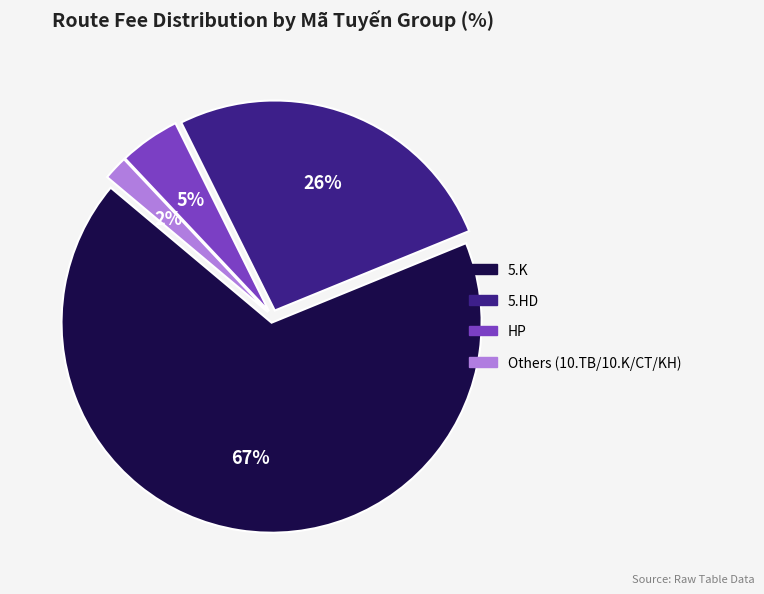

Is there a majority slice in this chart?

Yes